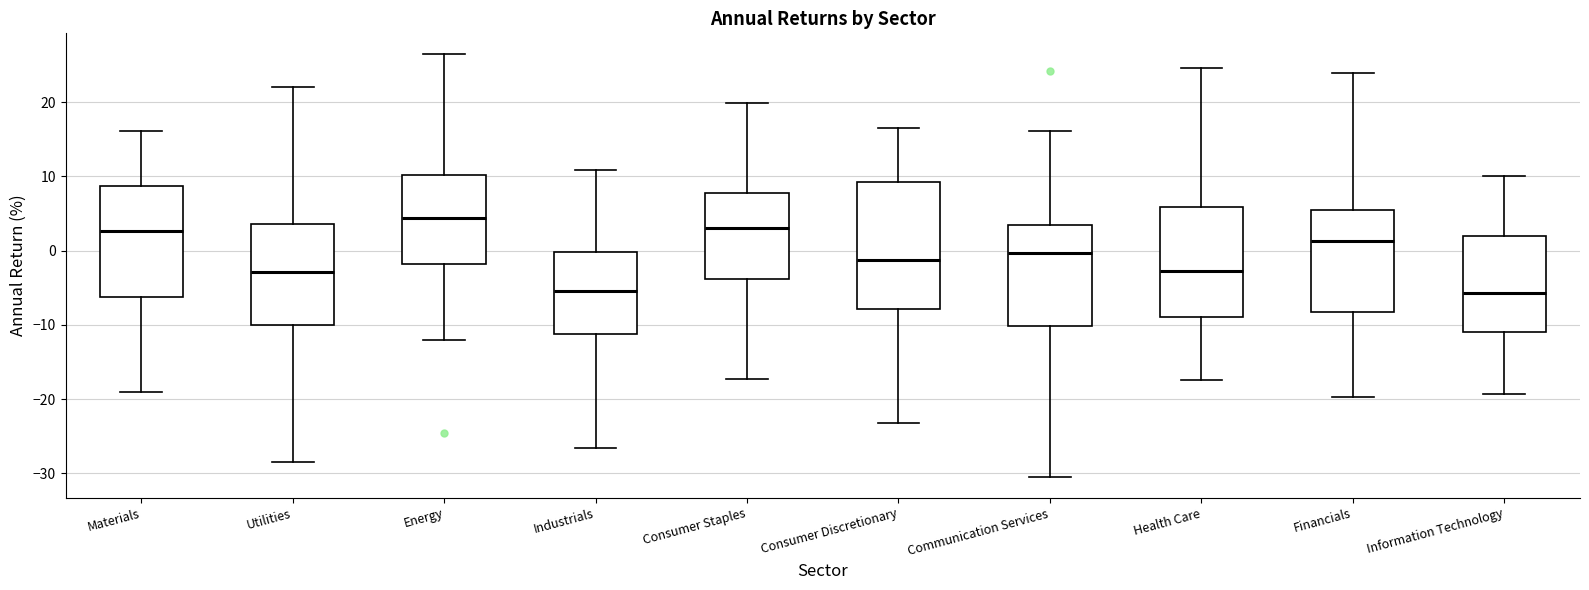

Which box is the tallest, from its lower edge to its upper edge?

Consumer Discretionary